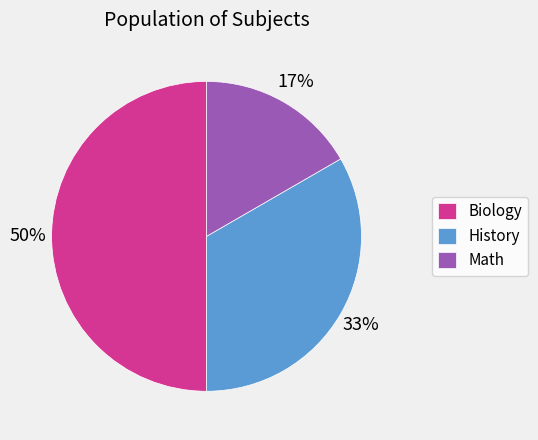

Which category has the smallest portion of the pie?

Math